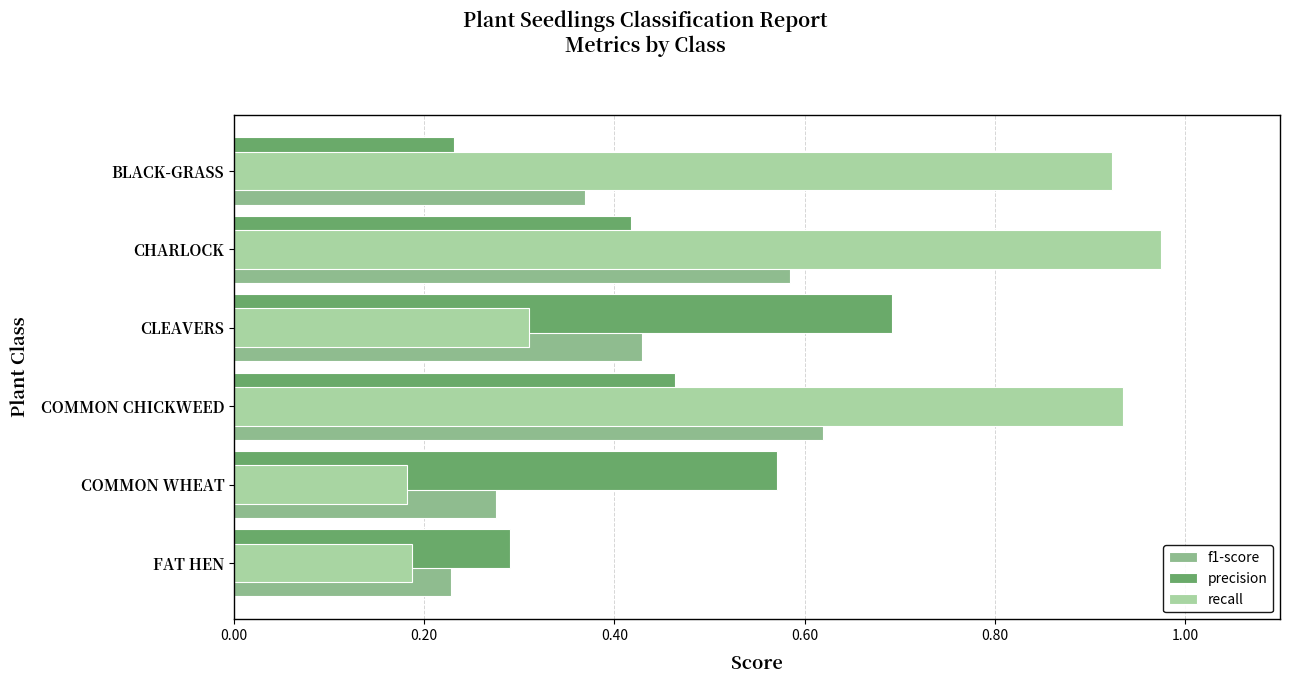

Which series has the largest range (max minus min)?

recall